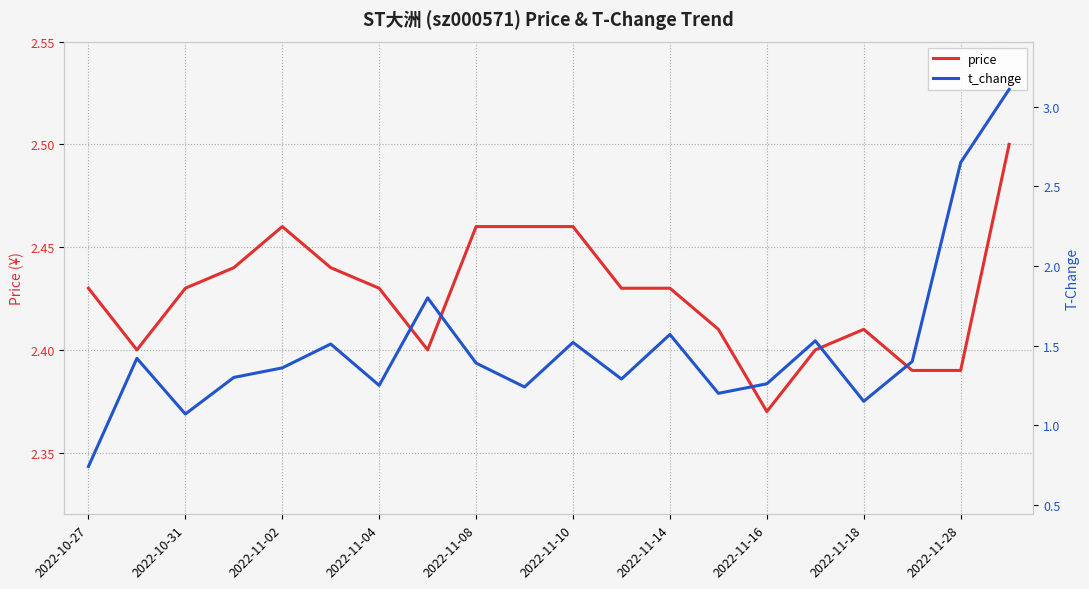

How many lines are shown in the chart?

2